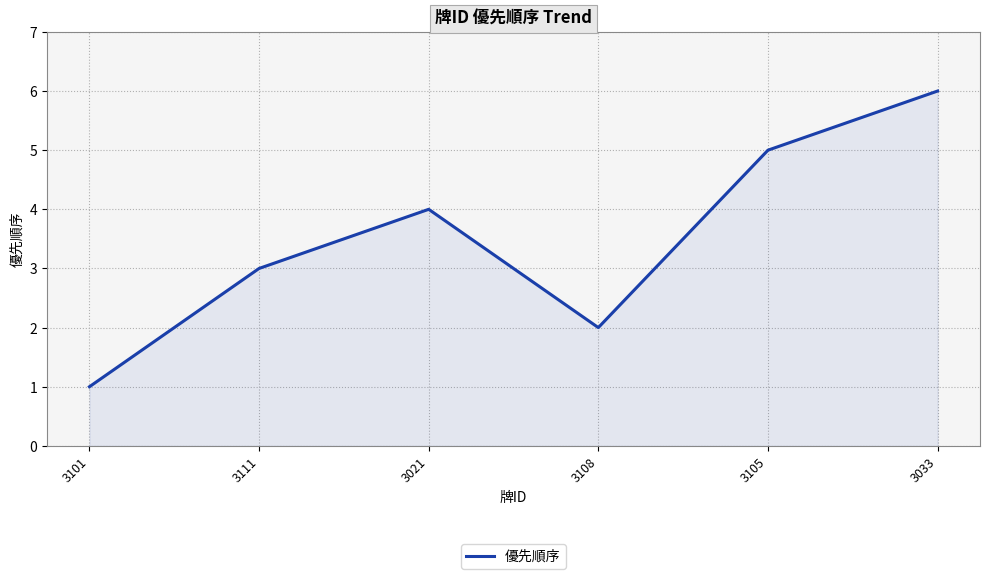

What is the change in value from 3021 to 3108?

-2